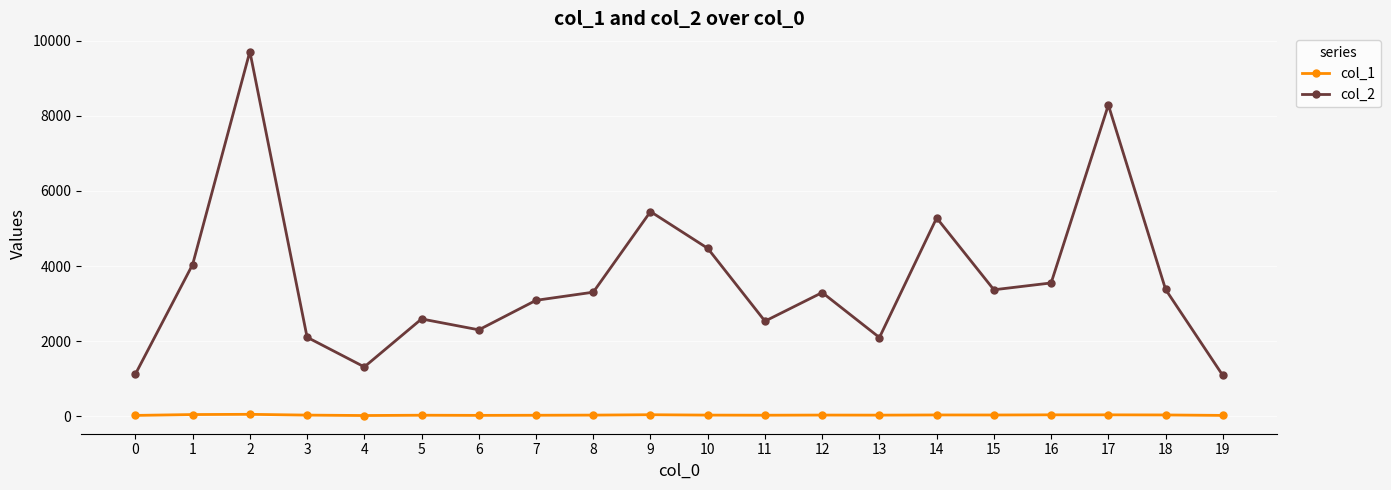

Which series has the largest range (max minus min)?

col_2